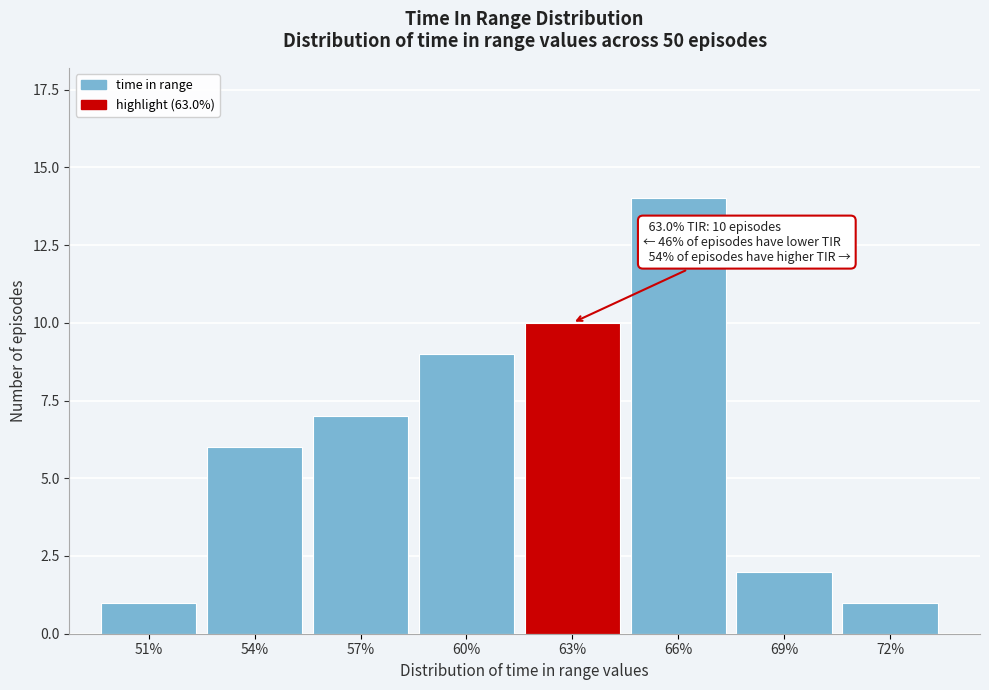

Reading left to right, transcribe all the data shown in this chart.

51%=1	54%=6	57%=7	60%=9	63%=10	66%=14	69%=2	72%=1